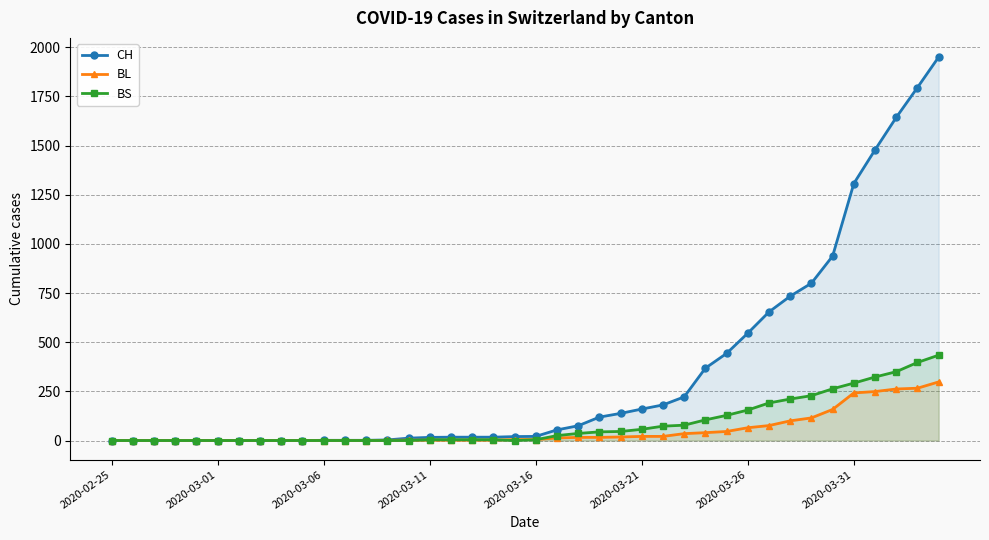

Which has a higher value, 28 or 18?

28